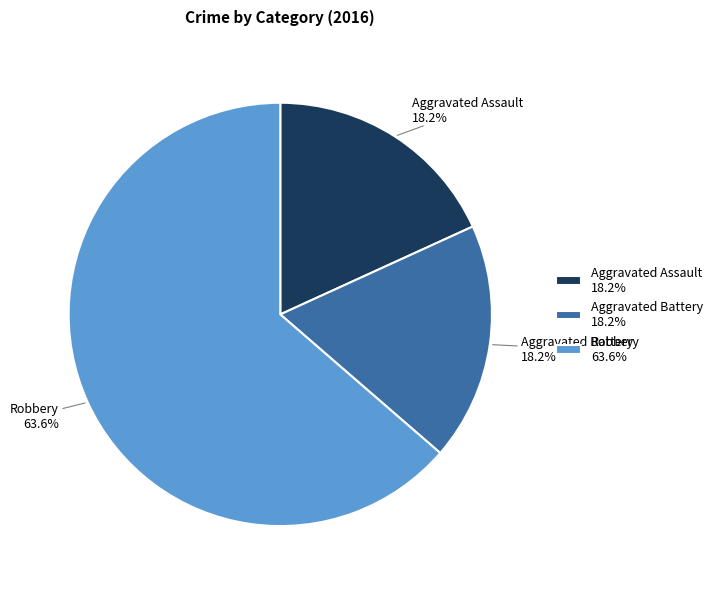

To the nearest percent, what is the combined percentage of Robbery and Aggravated Battery?

82%